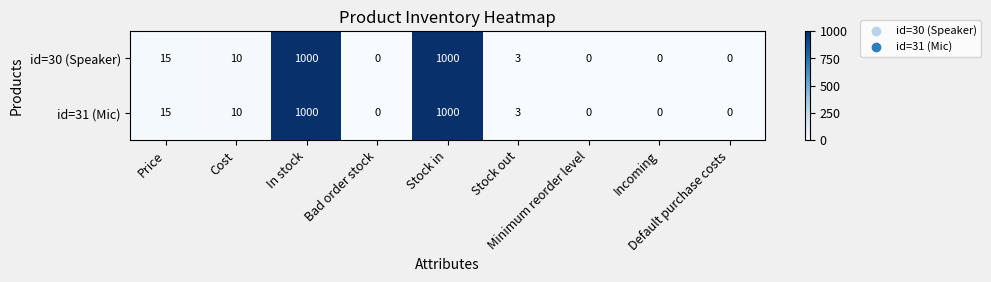

Count the number of data series in this chart.

2